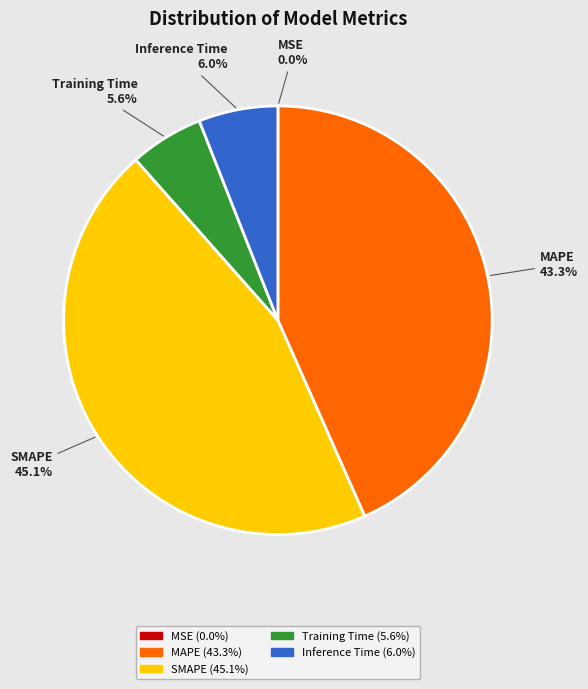

Between MAPE and Inference Time, which is larger?

MAPE